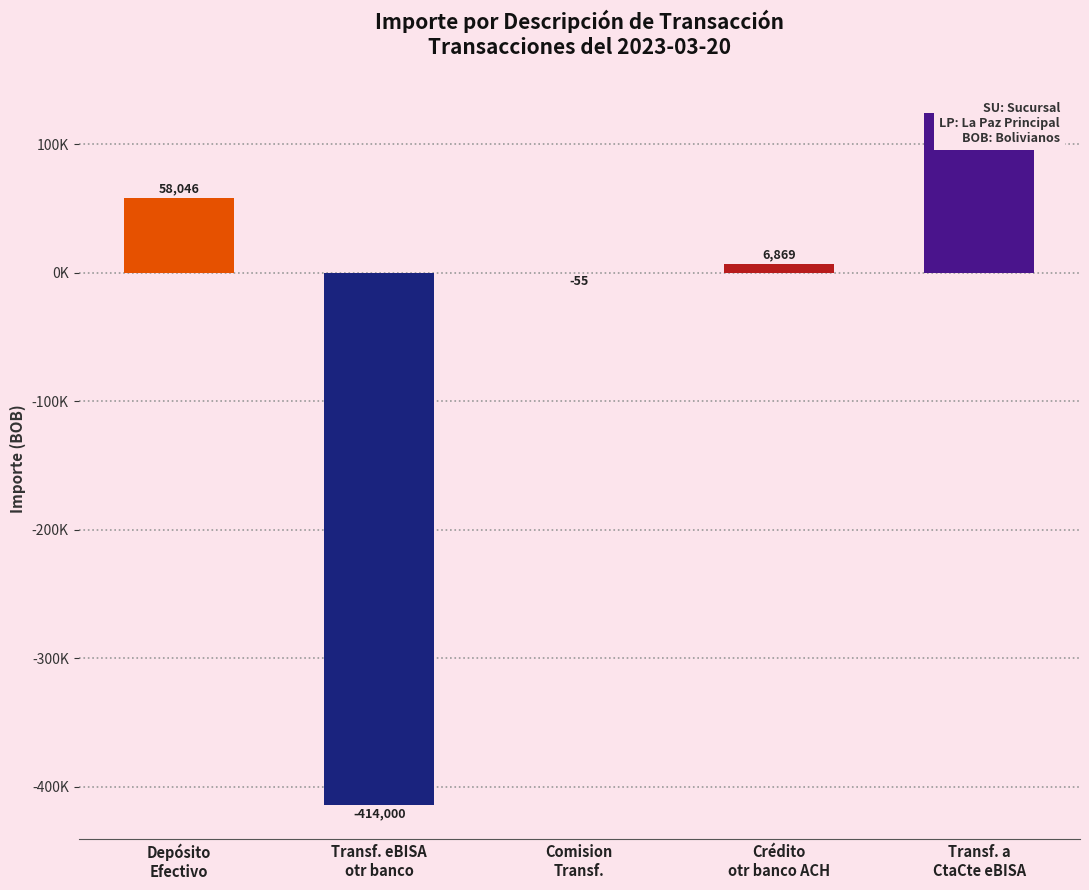

How many data points does each series have?

5